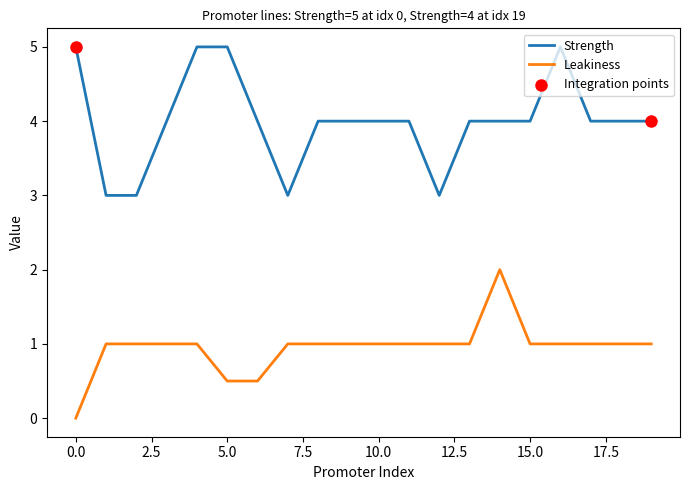

What is the difference between the maximum and minimum values in the Strength series?

2.0